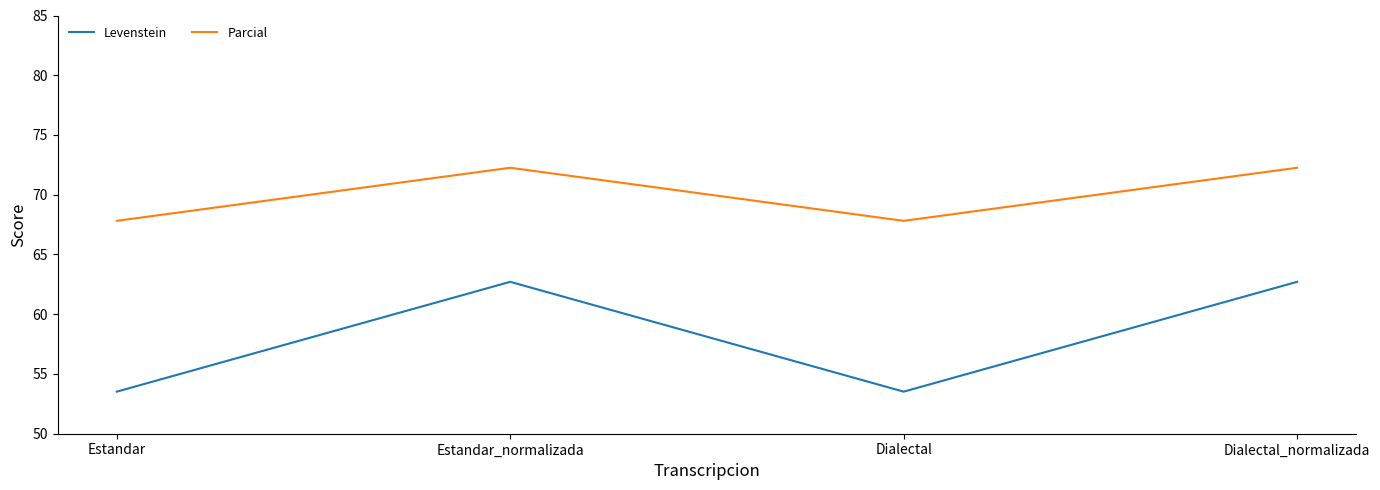

Reading left to right, extract all data points from this chart.

Levenstein: 53.5	62.7	53.5	62.7
Parcial: 67.8	72.3	67.8	72.3